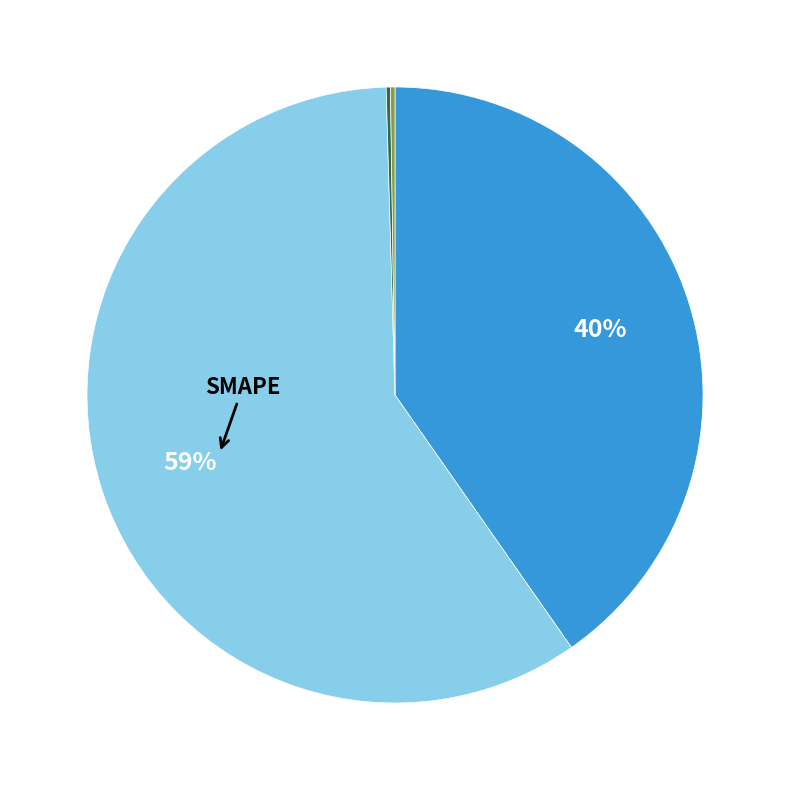

Does any single category account for the majority?

Yes